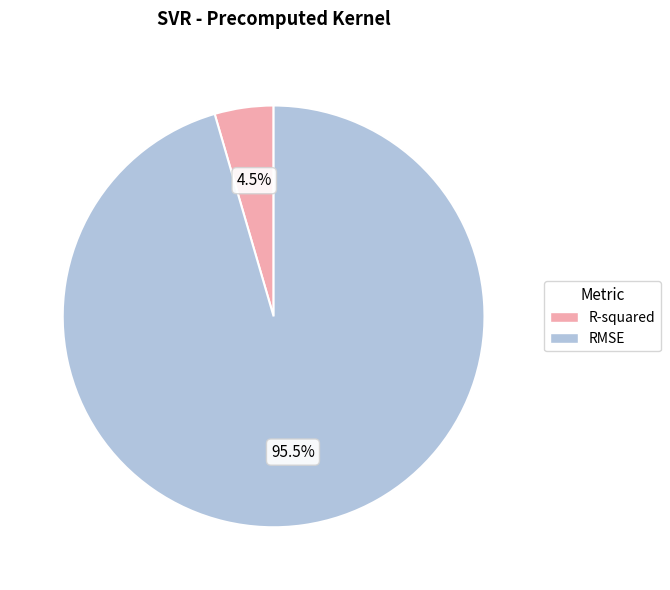

Which has a higher value, RMSE or R-squared?

RMSE